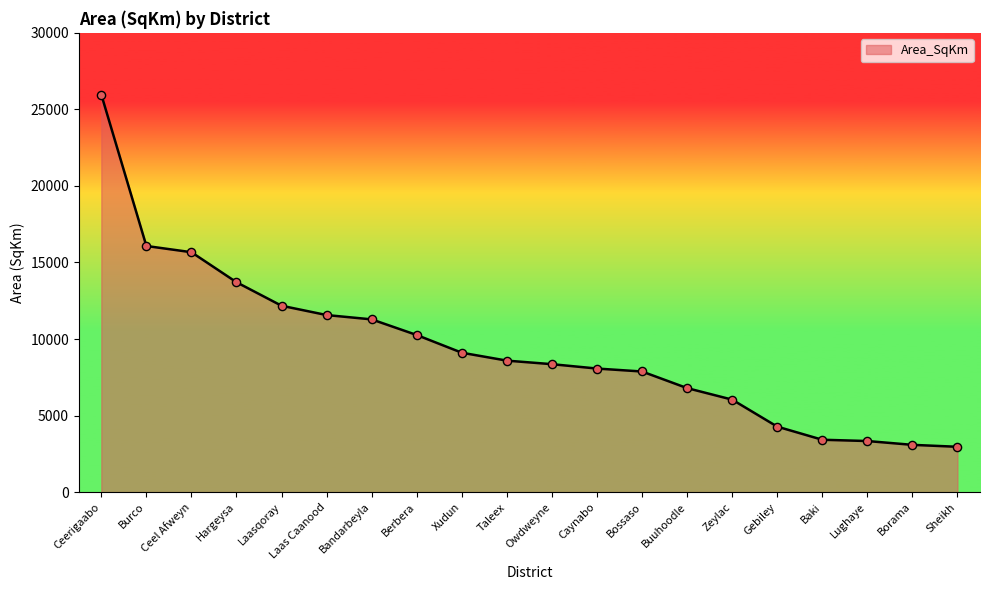

Between Caynabo and Hargeysa, which is larger?

Hargeysa